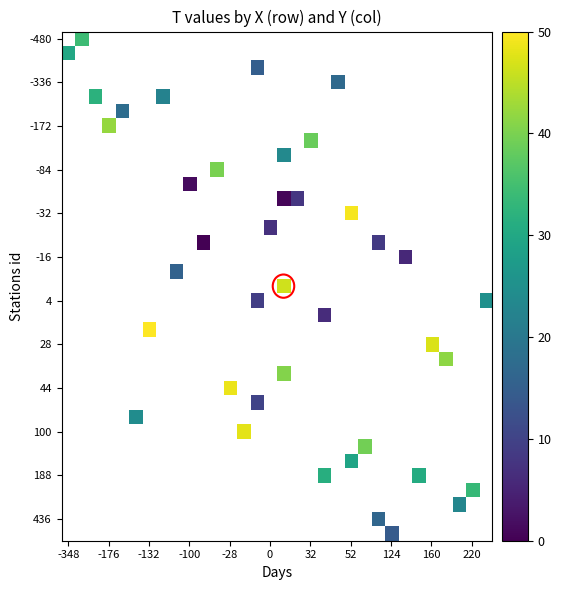

How many categories are shown in the chart?

32